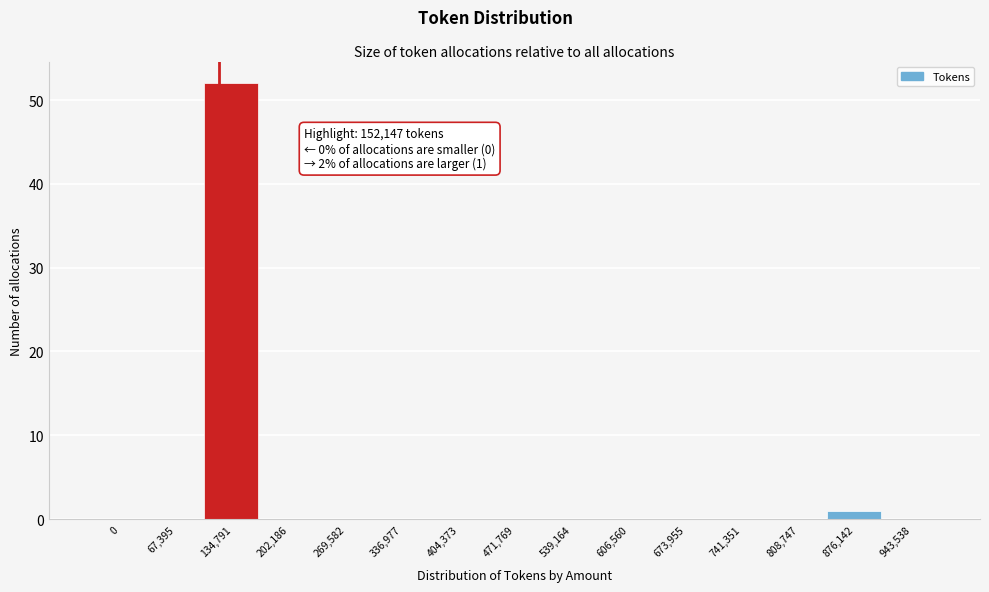

Reading left to right, extract all data points from this chart.

0=0	67,395=0	134,791=52	202,186=0	269,582=0	336,977=0	404,373=0	471,769=0	539,164=0	606,560=0	673,955=0	741,351=0	808,747=0	876,142=1	943,538=0